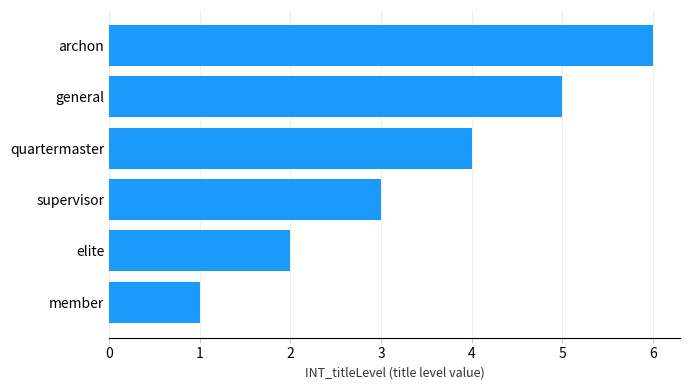

What is the change in value from general to member?

-4